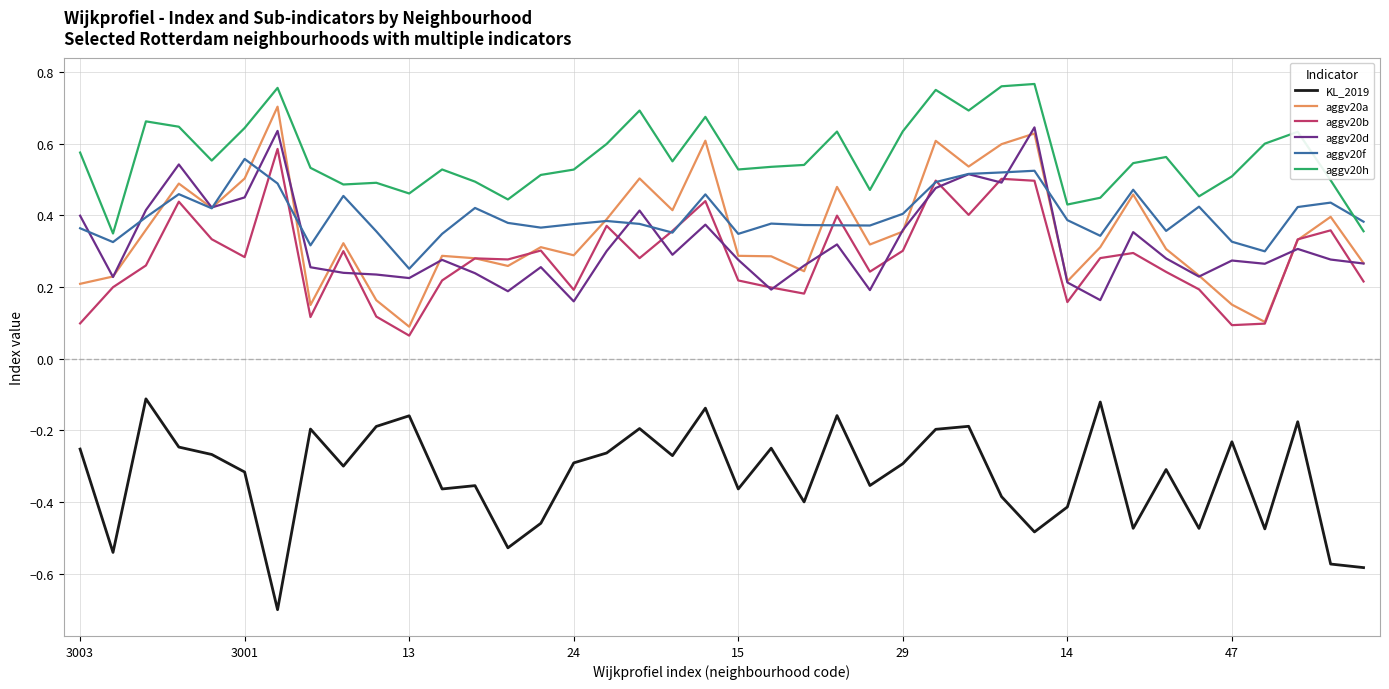

True or false: aggv20a and KL_2019 cross at least once.

False